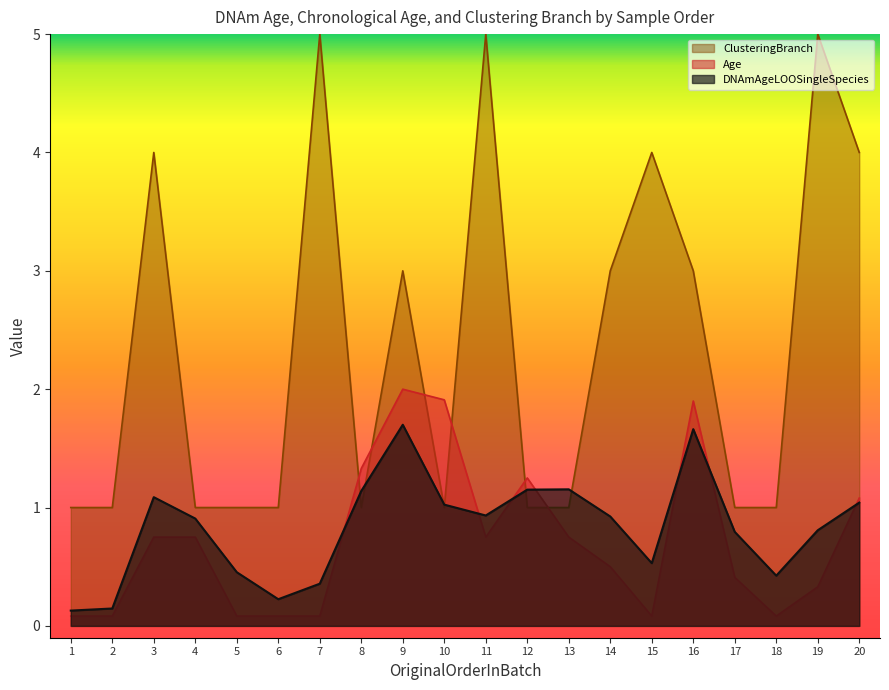

How many lines are shown in the chart?

3